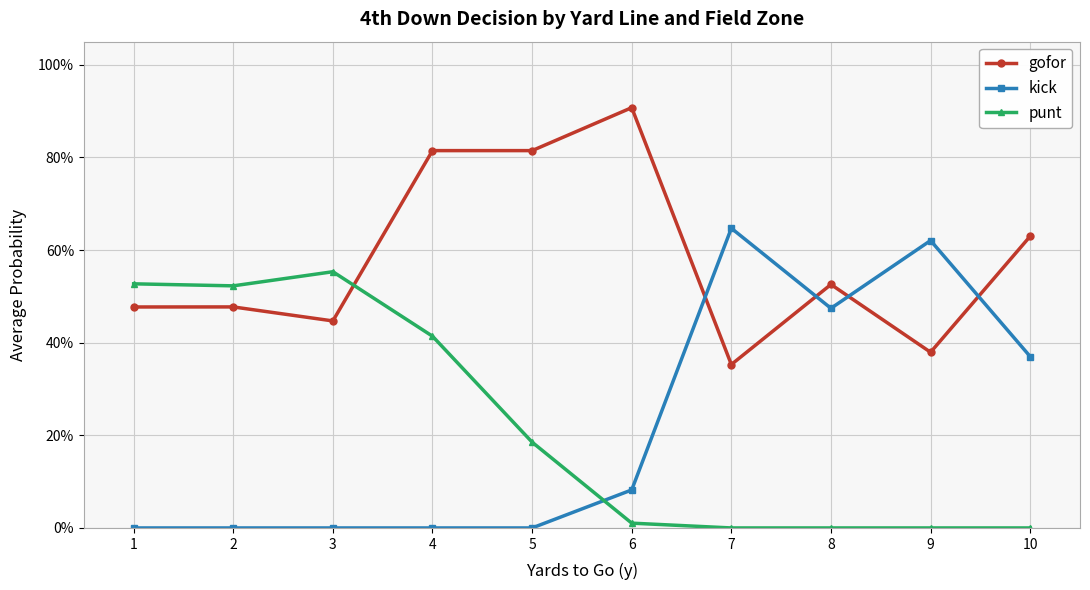

What is the difference between the maximum and minimum values in the kick series?

0.6